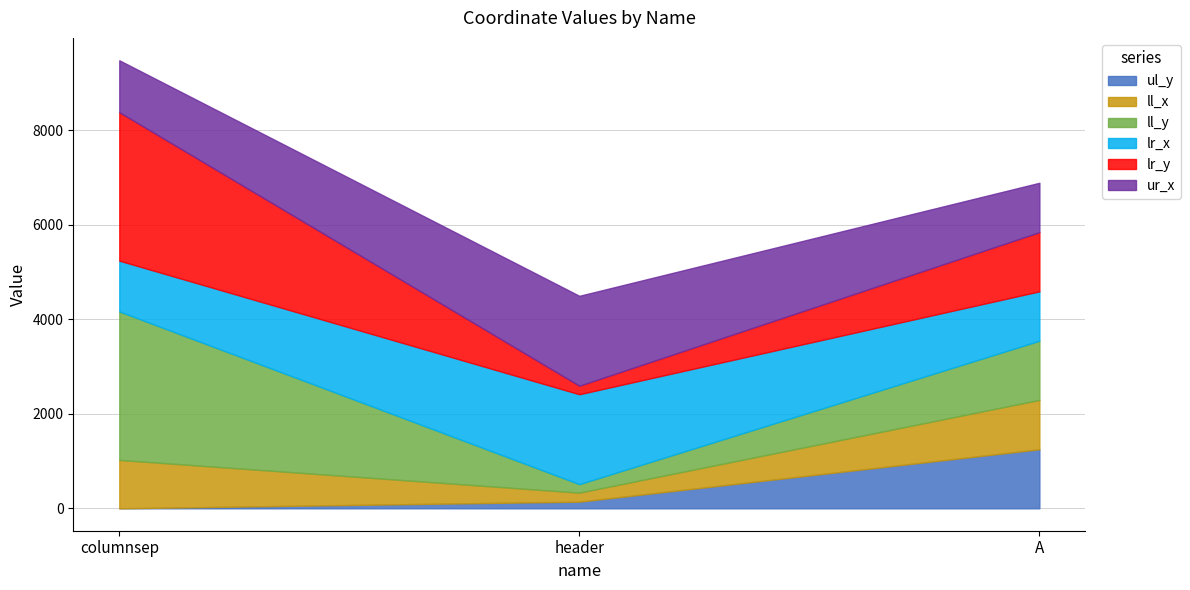

What are all the series names shown in the legend?

ul_y, ll_x, ll_y, lr_x, lr_y, ur_x